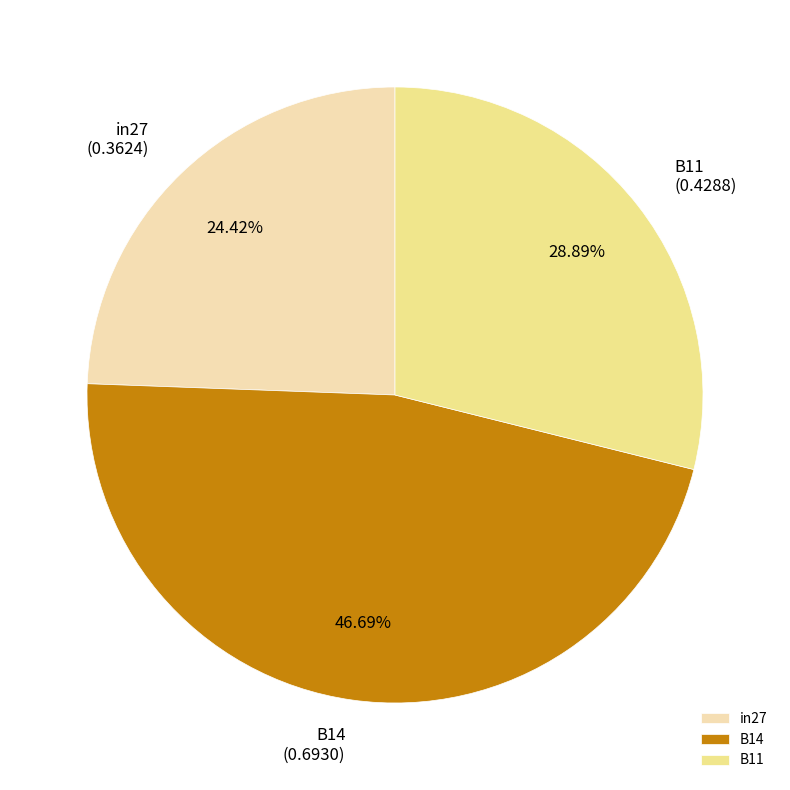

To the nearest percent, what percentage of the pie is in27?

24%